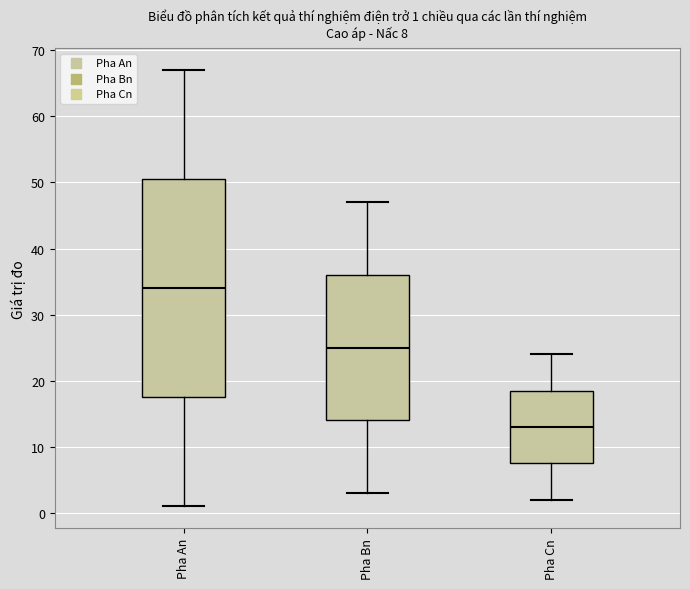

Which box's median line is the lowest?

Pha Cn